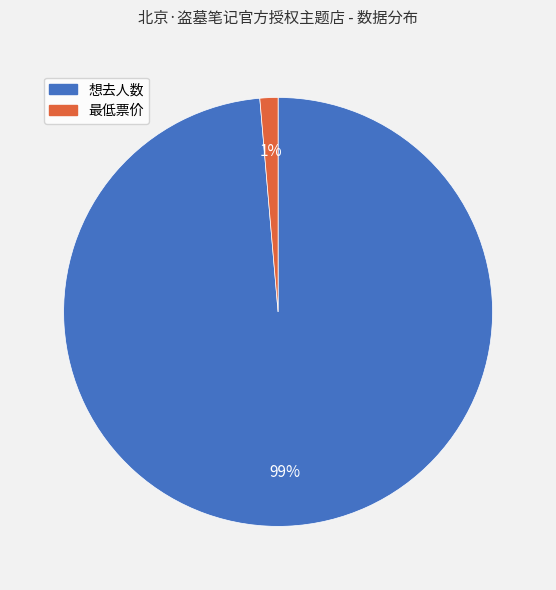

To the nearest percent, what is the average slice percentage?

50%